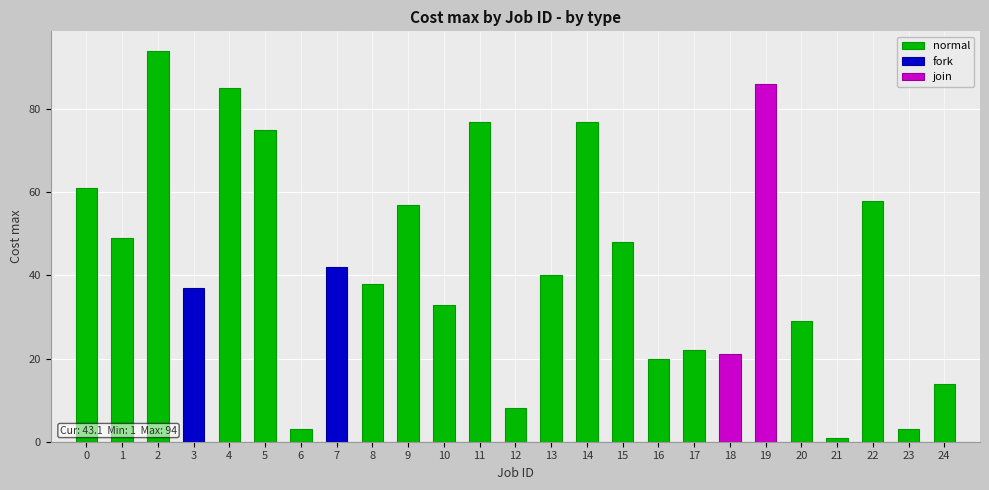

The chart shows a value of 132 at 14. True or false?

False